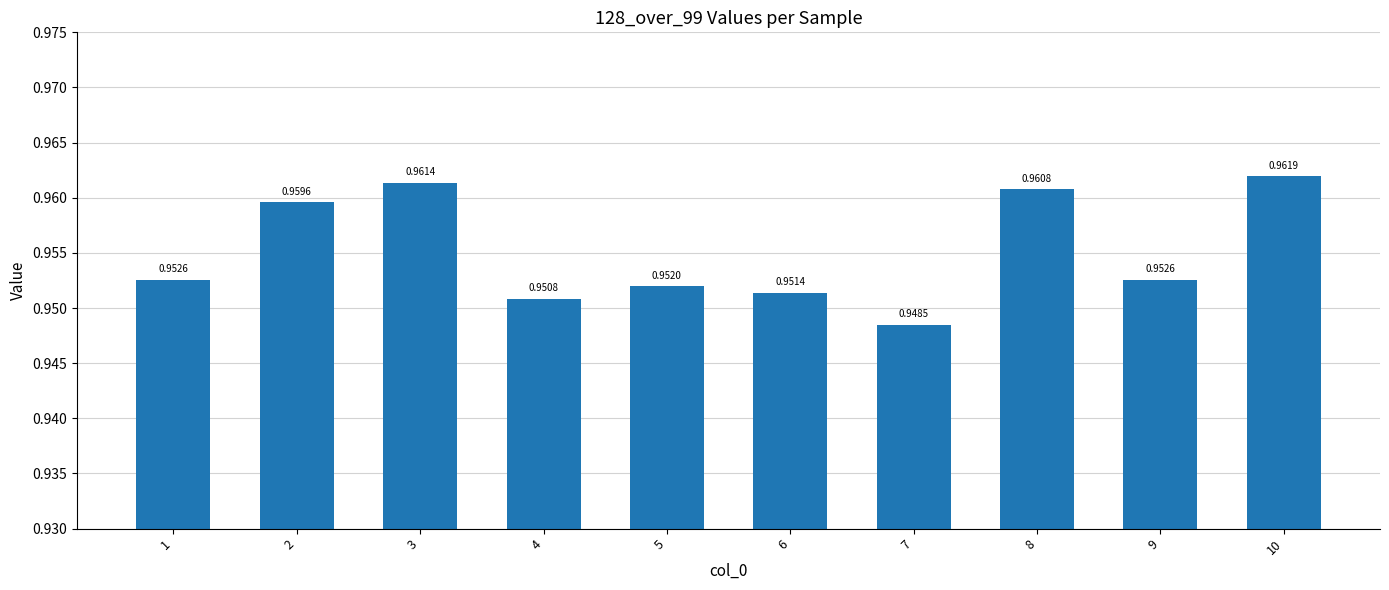

What is the sum of the values at 7 and 4?

1.9